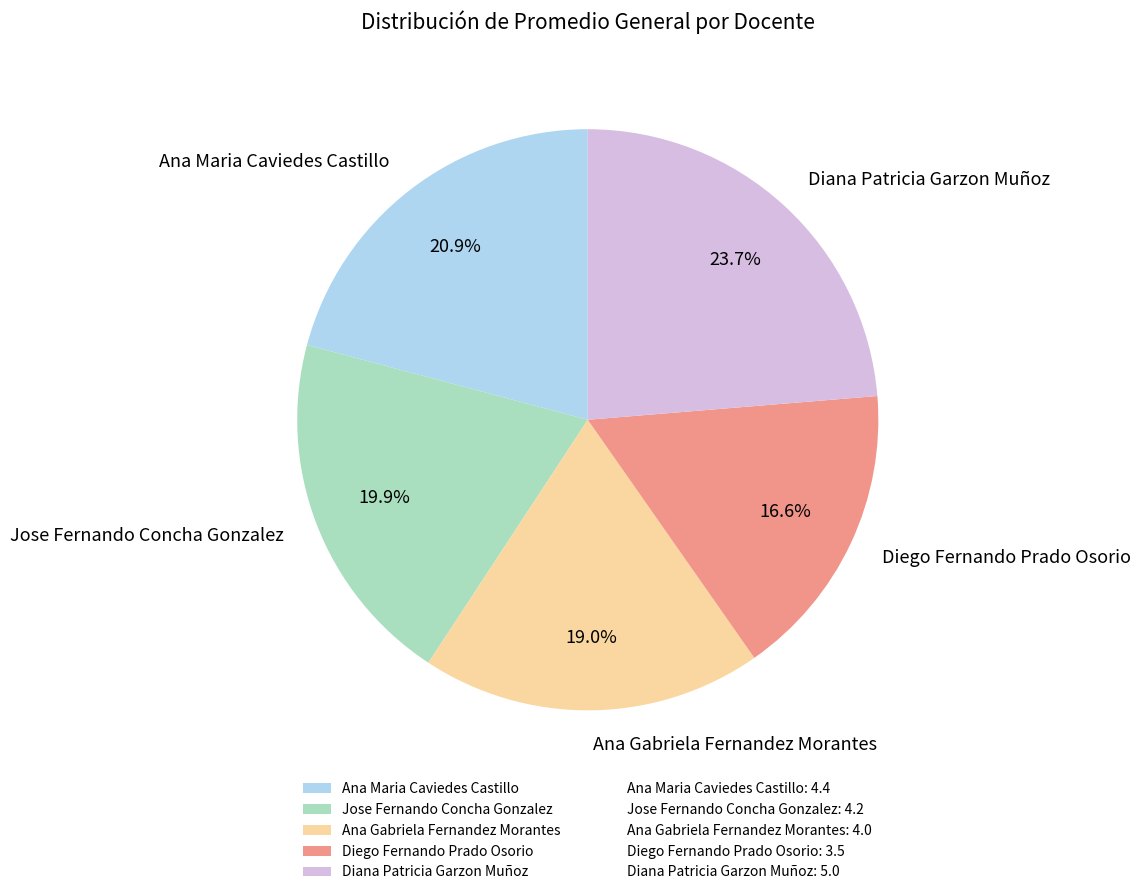

Is there any slice that represents more than half of the pie?

No